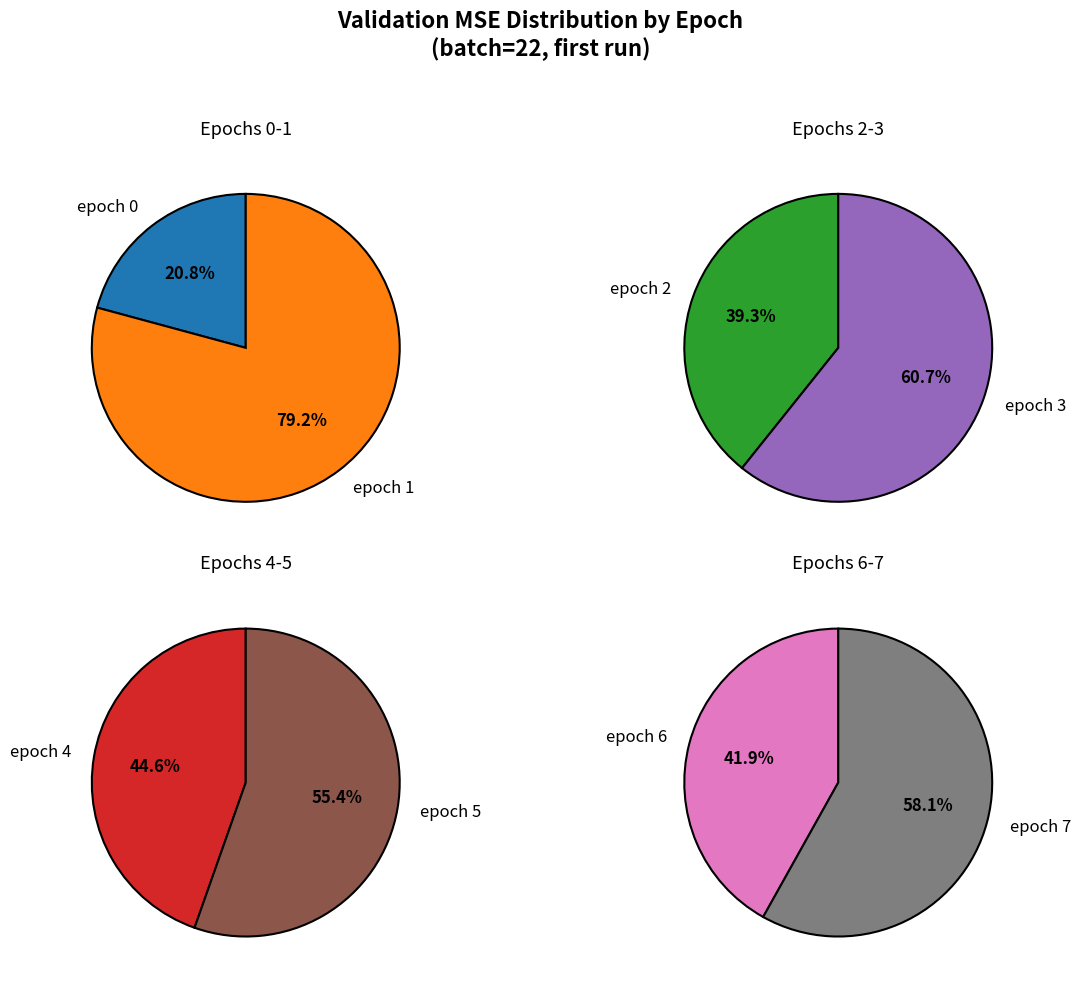

The epoch 6 slice represents 13% of the pie. True or false?

False